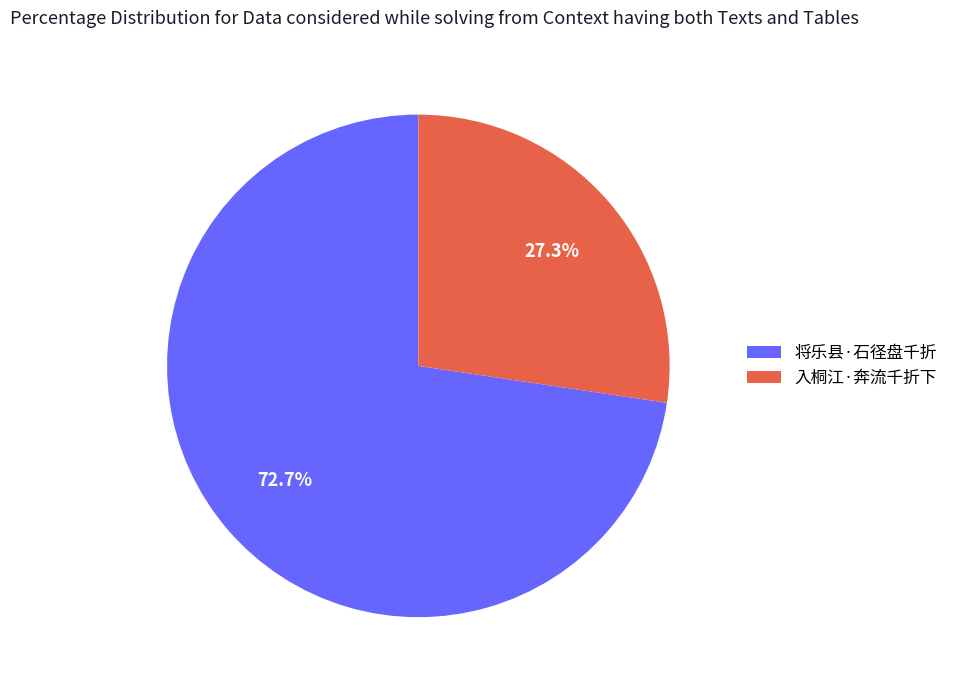

Rank the categories by value from lowest to highest.

入桐江·奔流千折下, 将乐县·石径盘千折